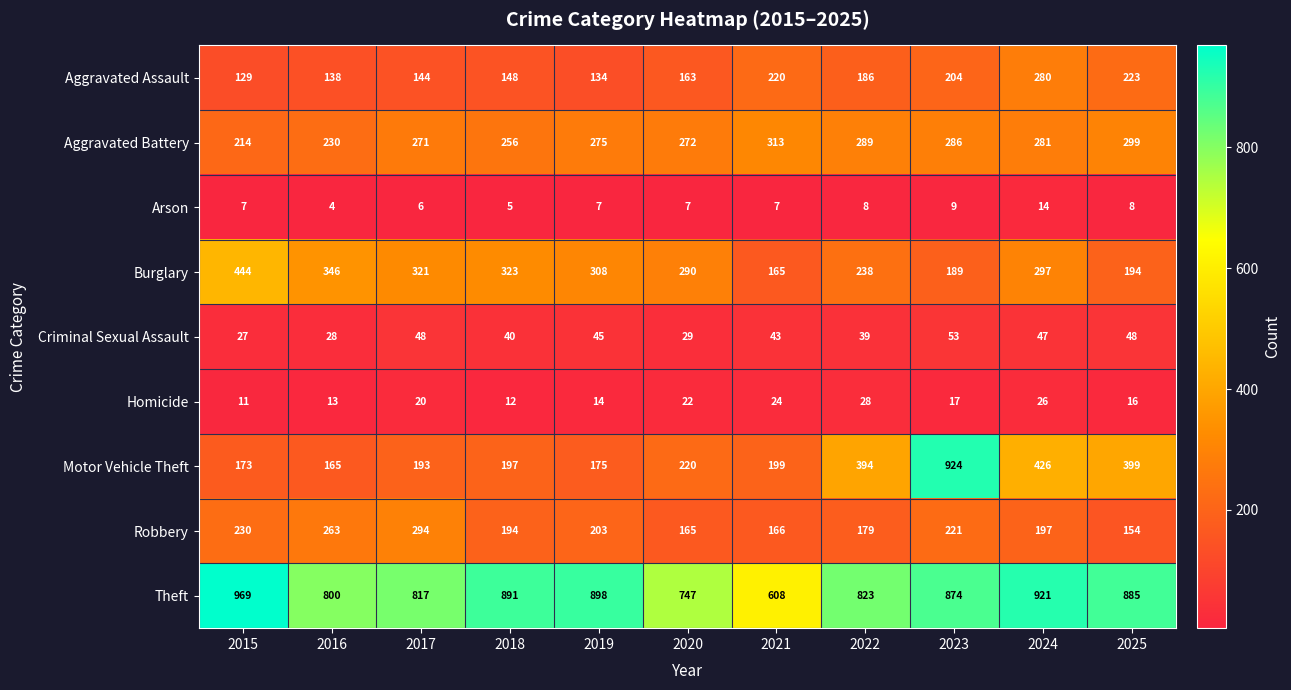

True or false: Robbery has a value of 63 at 2022.

False